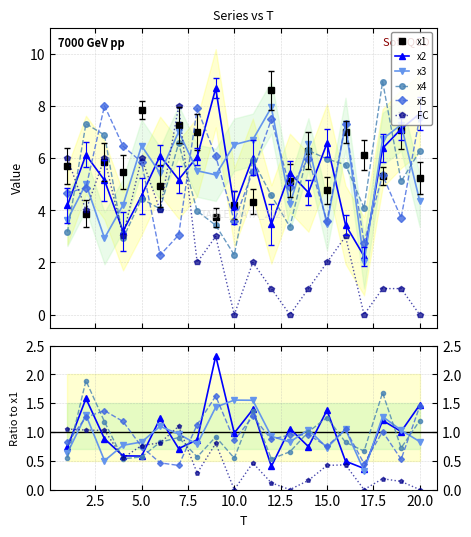

At which label is x4 closest to 5?

19